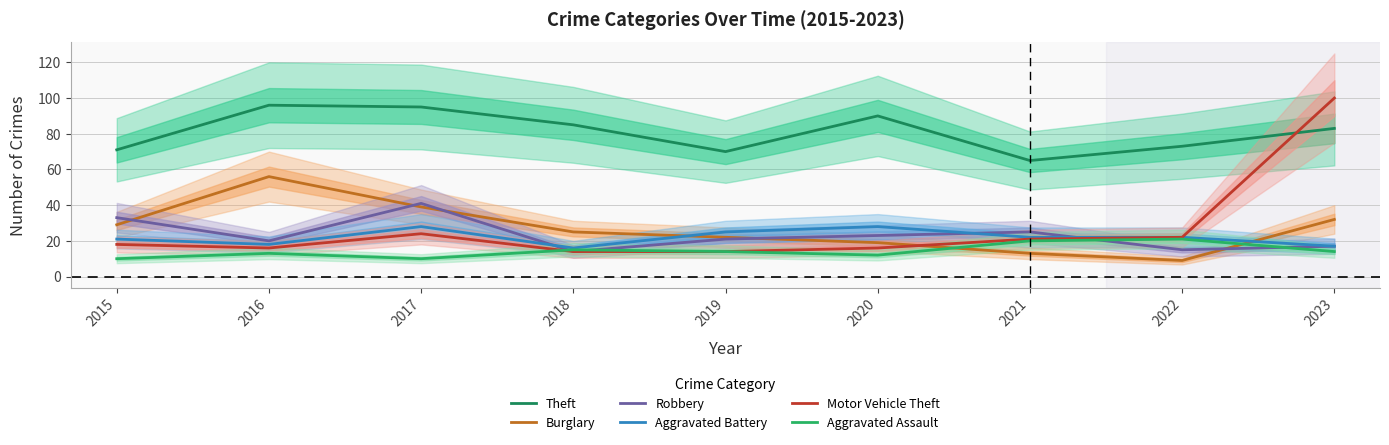

Is it true that Aggravated Battery equals 9 at 2022?

False